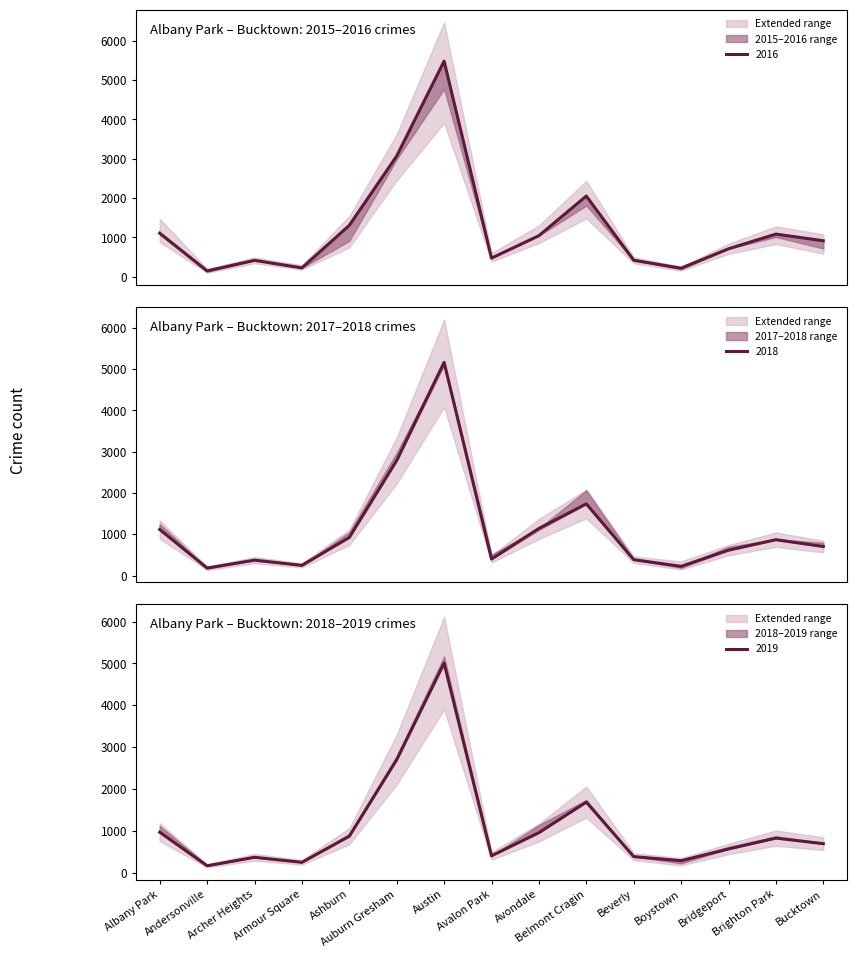

At which category is the sum across all series the highest?

Austin